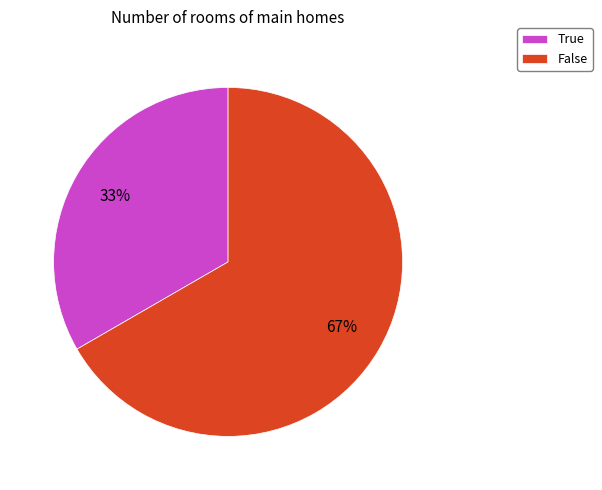

How many slices are in this pie chart?

2